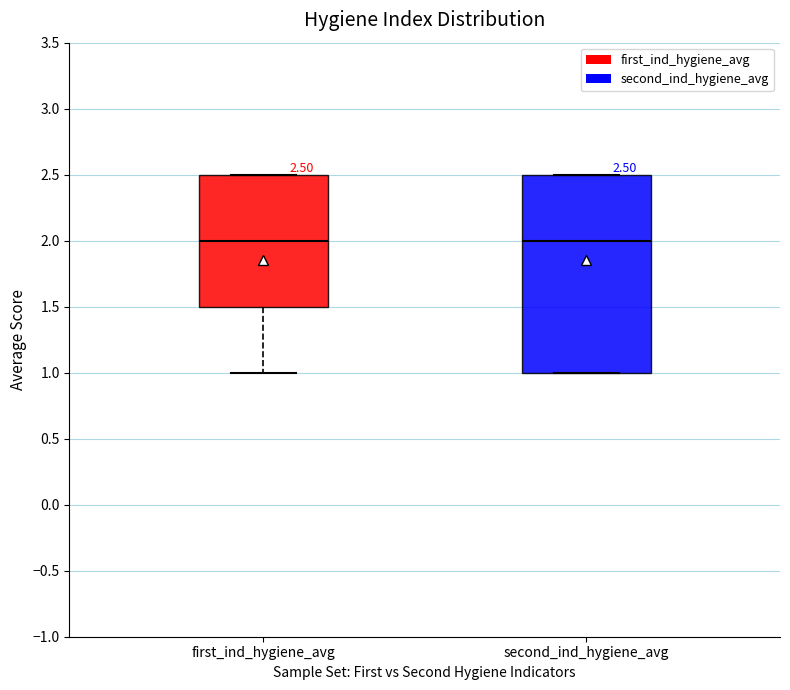

Which box is the tallest, from its lower edge to its upper edge?

second_ind_hygiene_avg